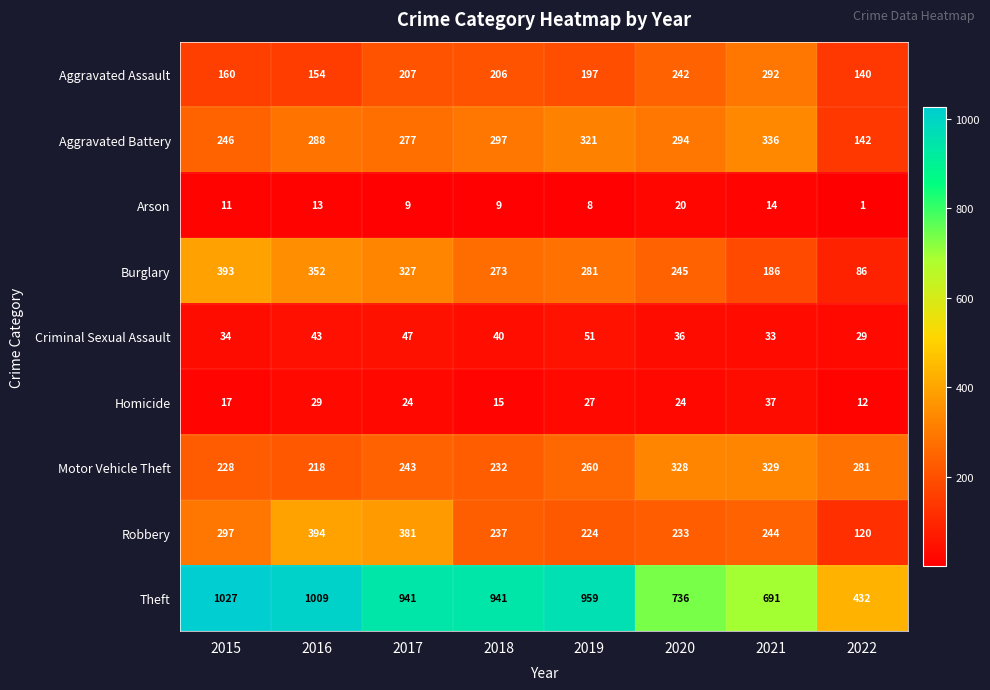

Which category has the lowest value across all series?

2022